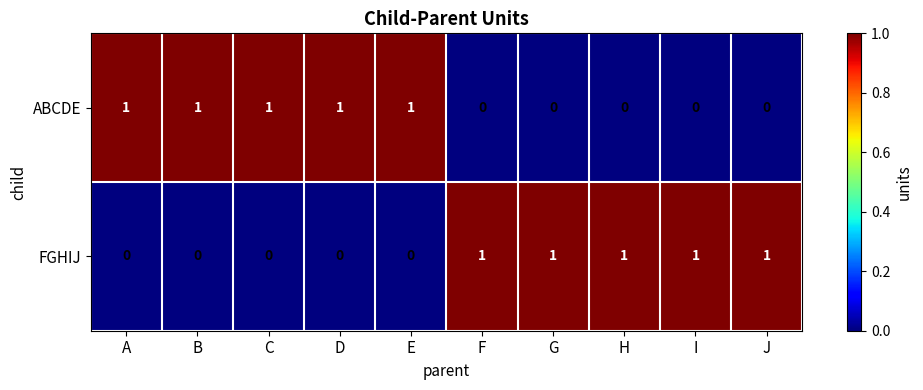

How many FGHIJ values are between 0 and 1?

10